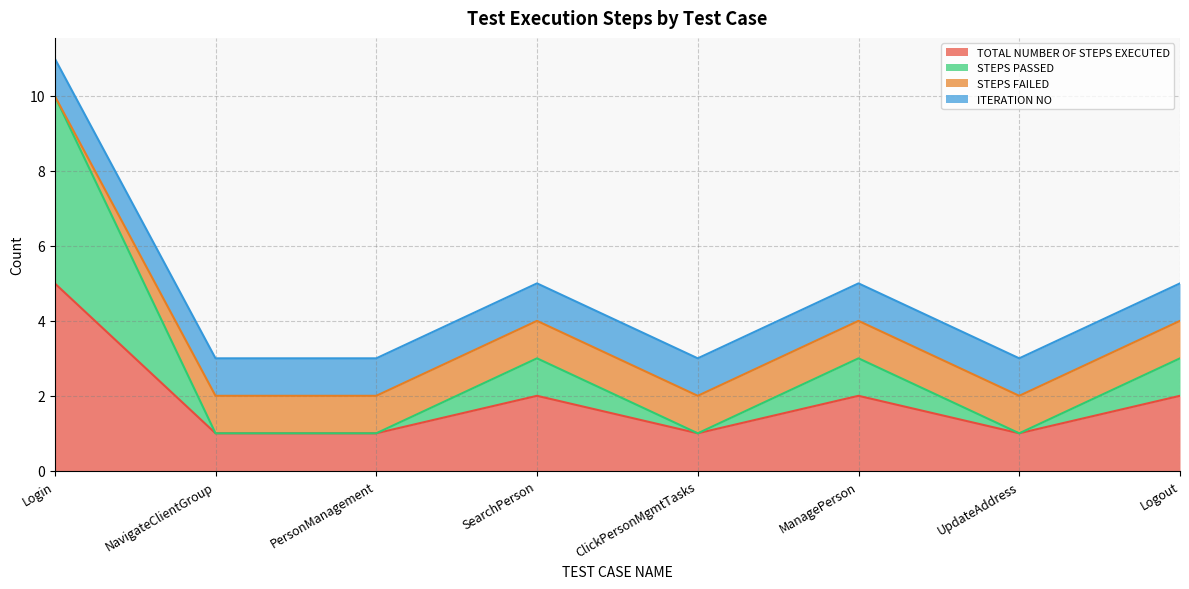

True or false: TOTAL NUMBER OF STEPS EXECUTED and STEPS PASSED intersect in this chart.

False